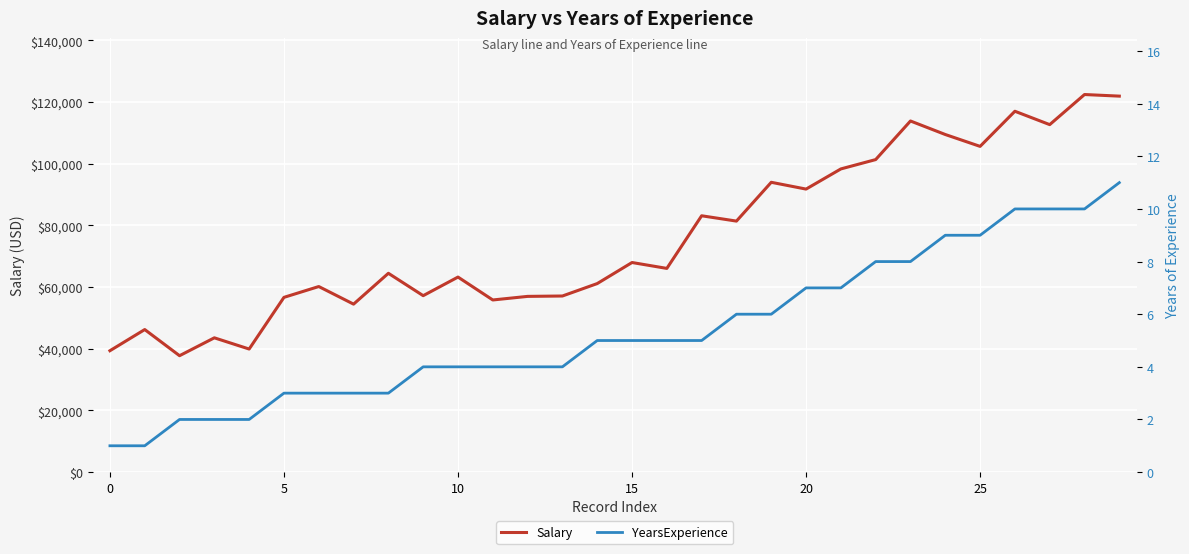

Does the chart display data point markers on the line(s)?

No